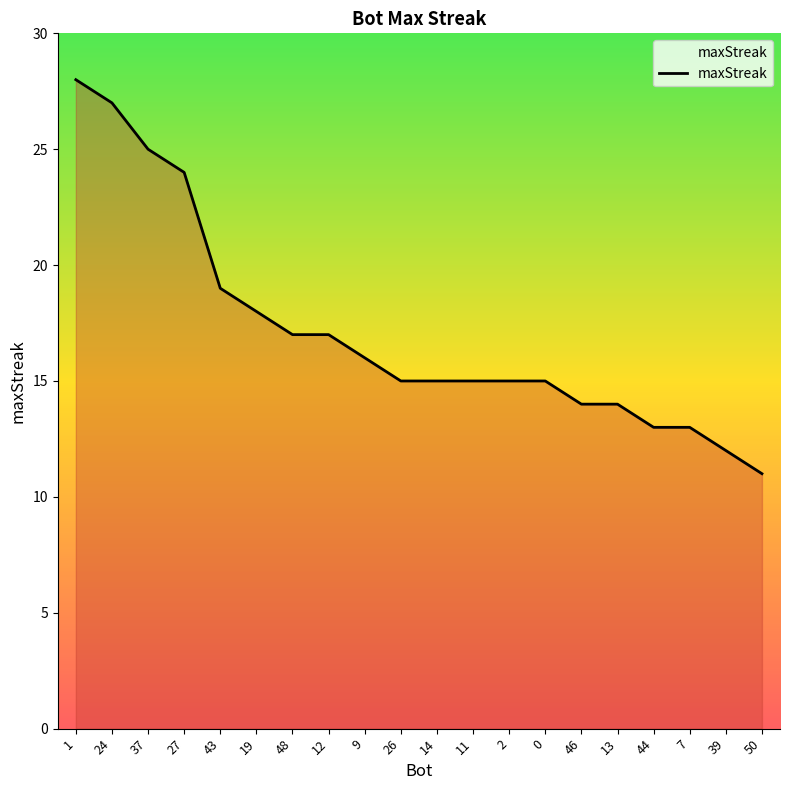

Is it true that the value at 27 is 24?

True